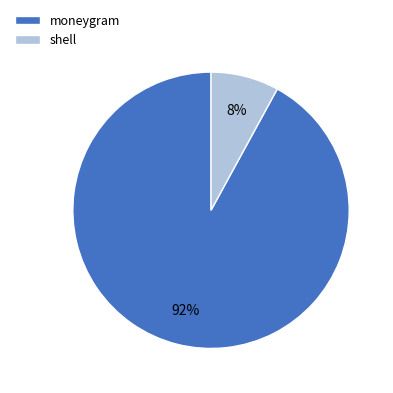

To the nearest percent, what is the average slice percentage?

50%